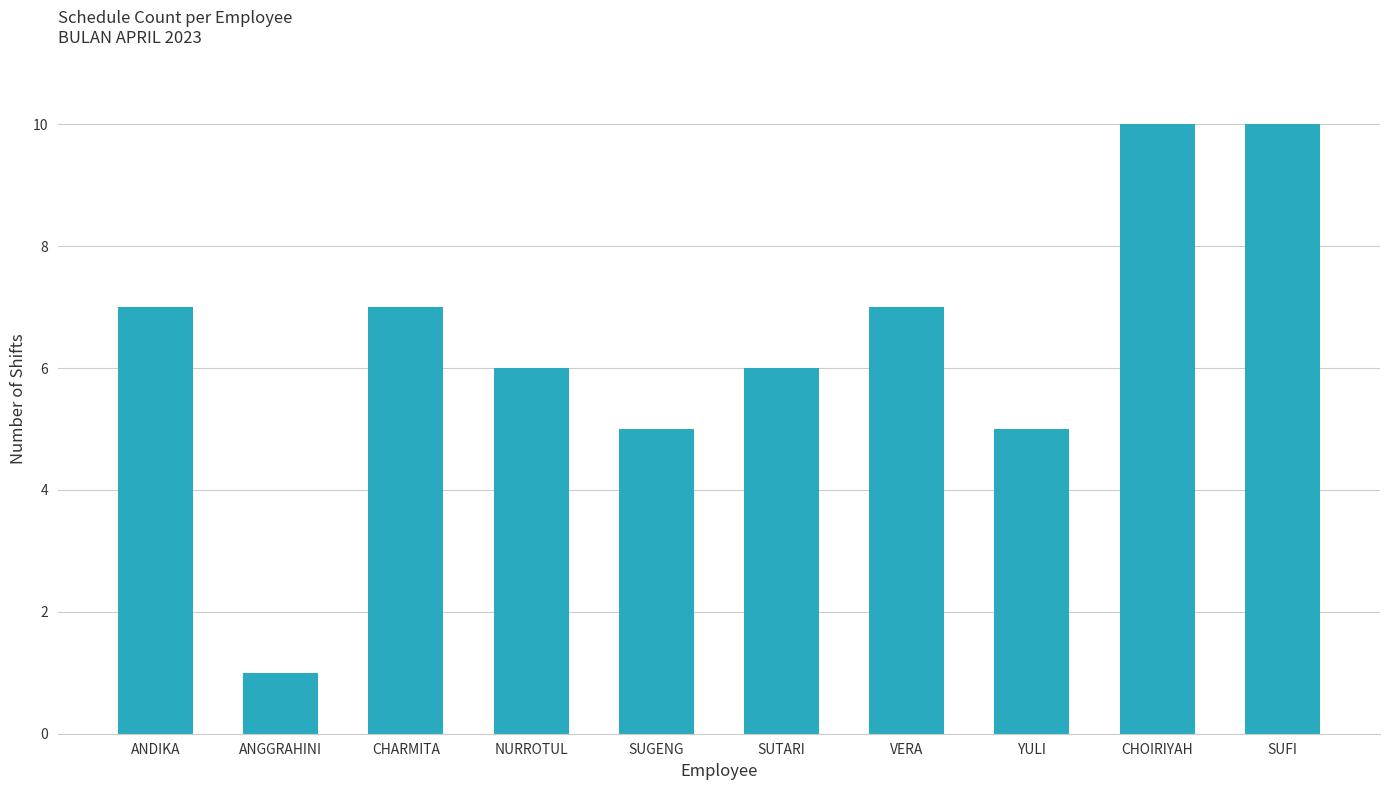

What is the label of the 4th bar from the right?

VERA